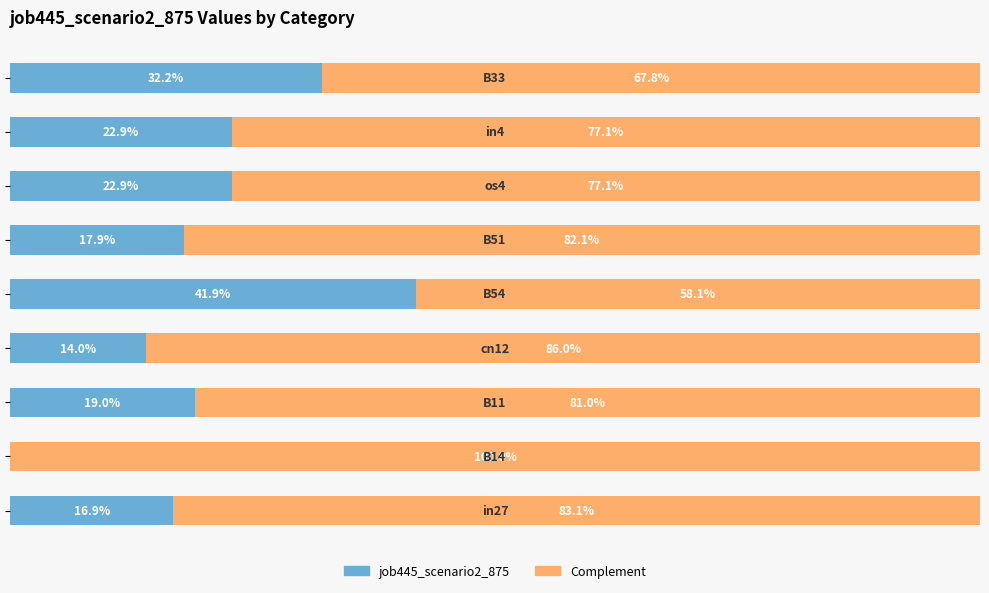

Reading left to right, extract all data points from this chart.

job445_scenario2_875: 0.2	0.0	0.2	0.1	0.4	0.2	0.2	0.2	0.3
Complement: 0.8	1.0	0.8	0.9	0.6	0.8	0.8	0.8	0.7